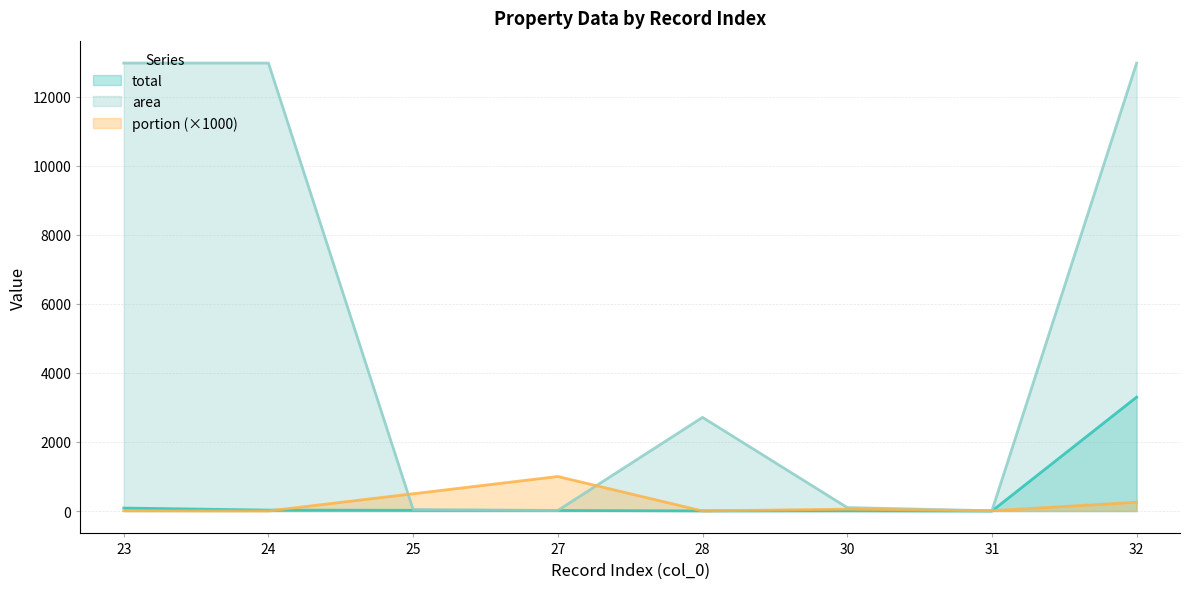

At 31, list the series in order from smallest to largest.

total, area, portion